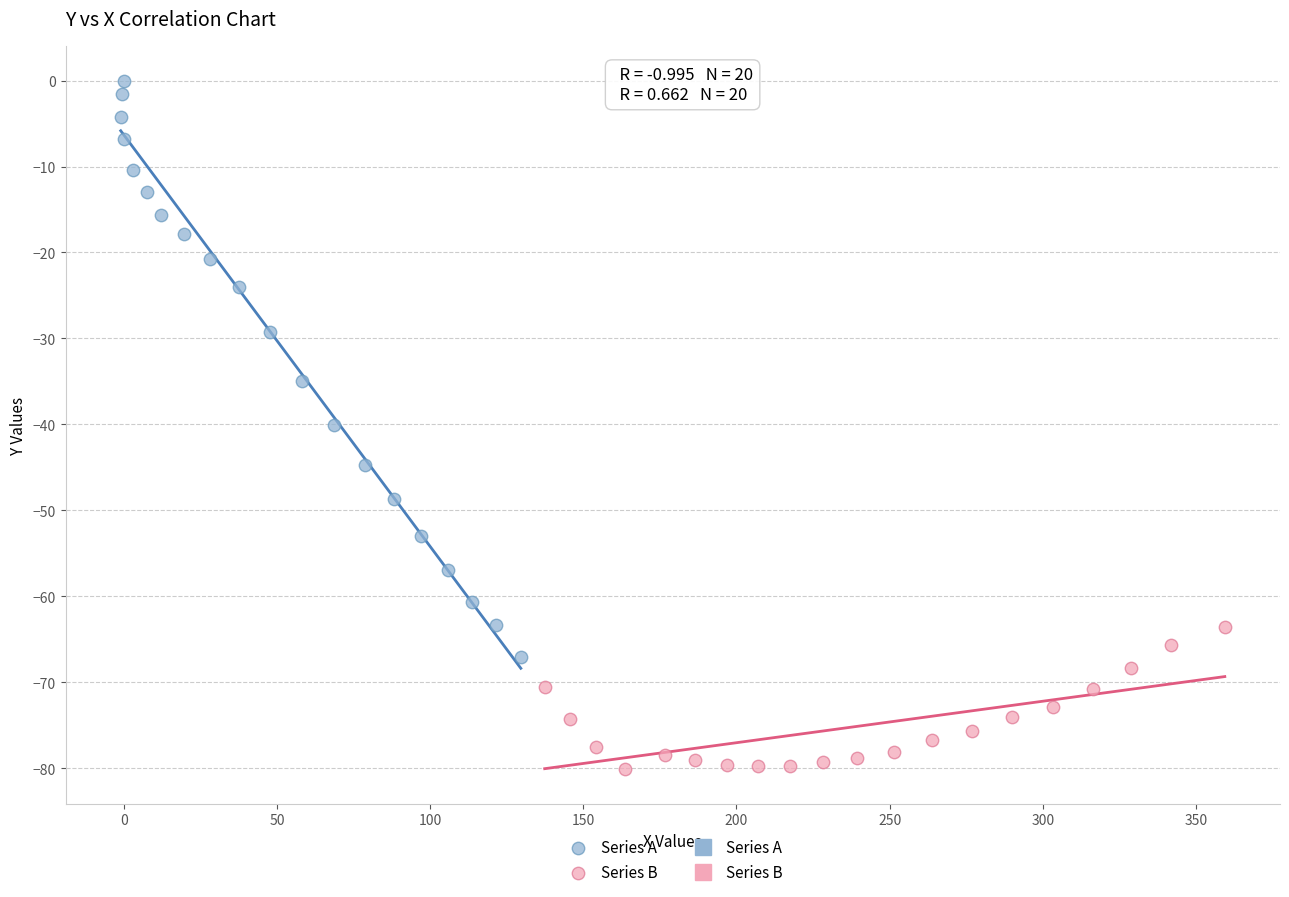

Which series contains the highest Y value?

Series A